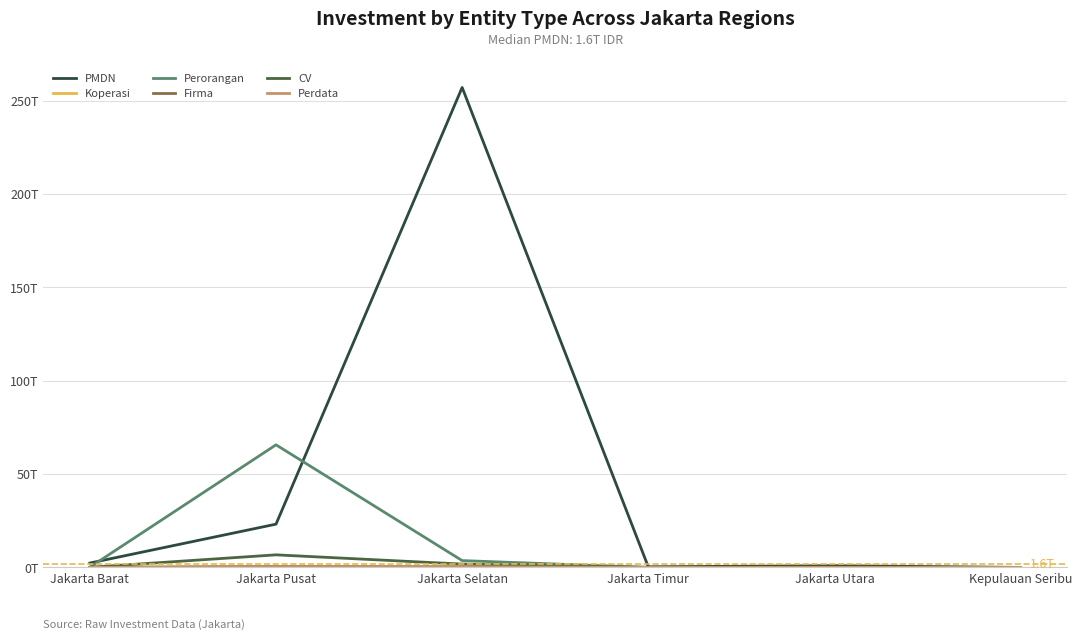

True or false: PMDN and Koperasi cross at least once.

False